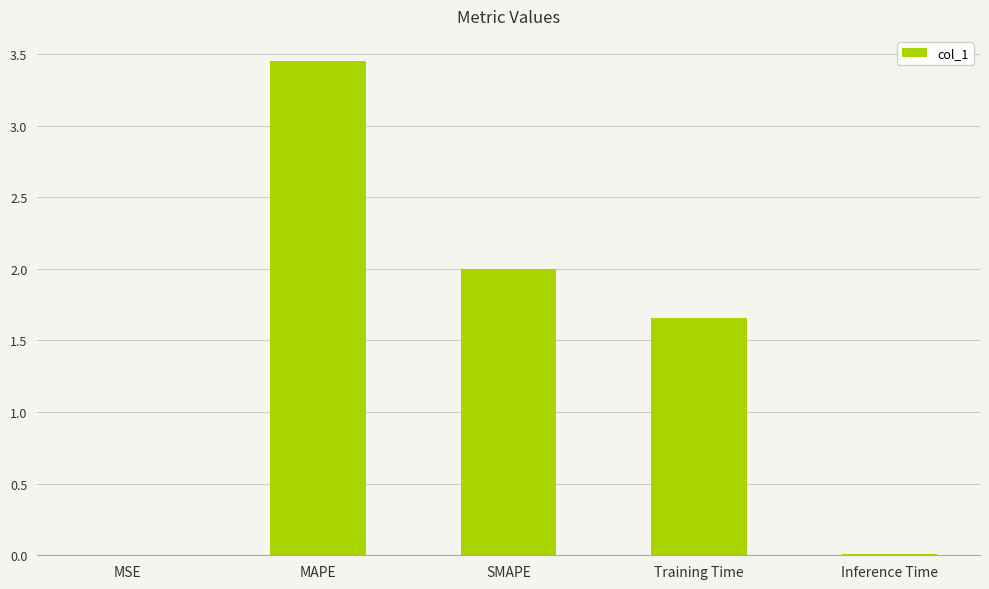

Which has a higher value, MAPE or SMAPE?

MAPE